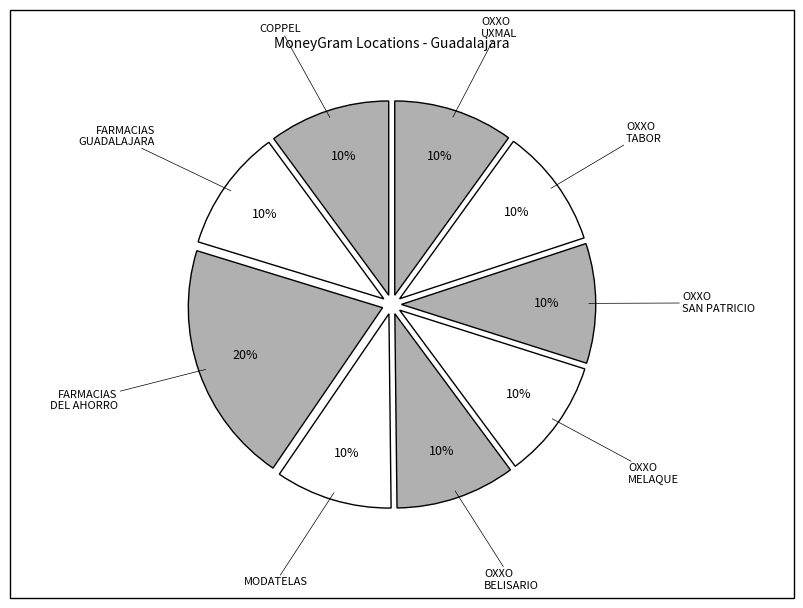

Is it true that MODATELAS is 1% of the pie?

False